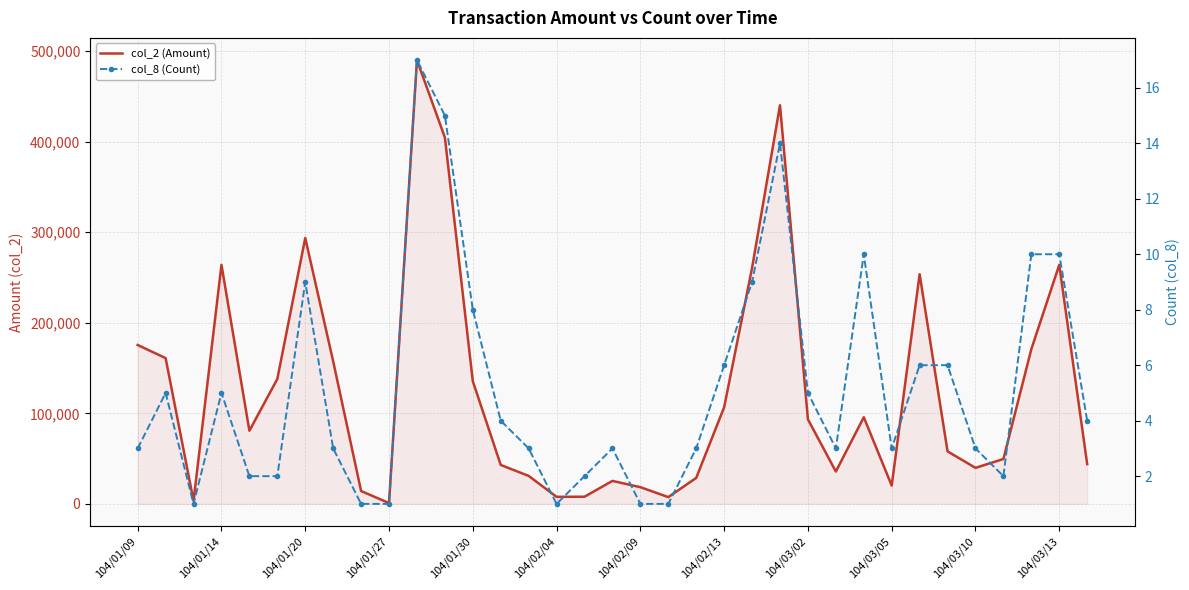

At how many categories does at least one series exceed 258665?

7